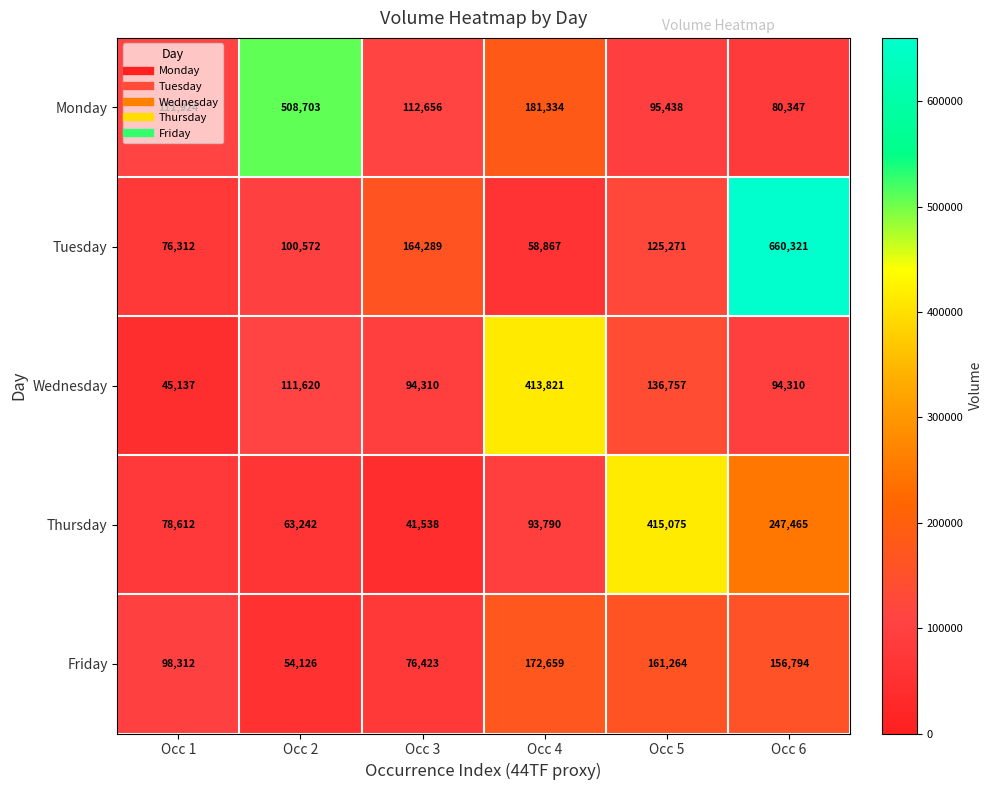

What is the smallest value displayed?

41538